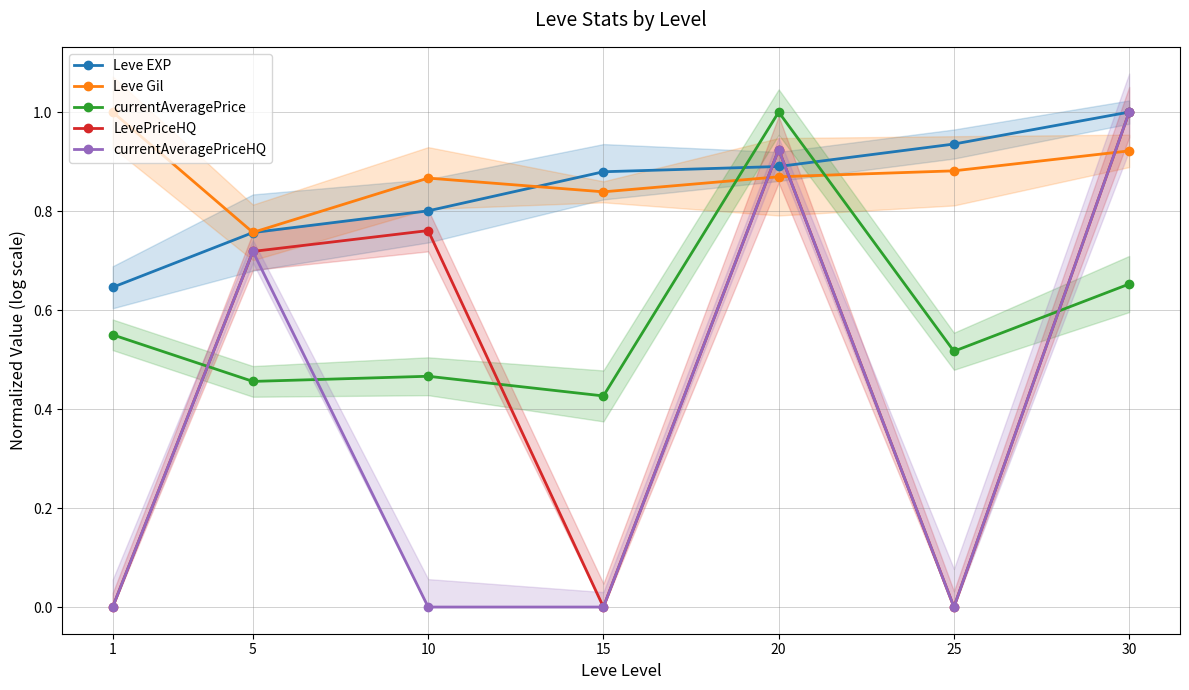

The value of currentAveragePrice at 15 is 0.4. True or false?

True